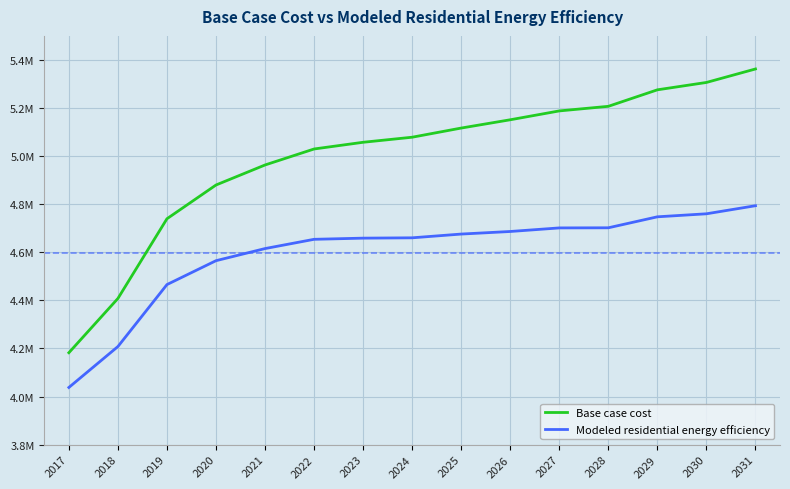

The value of Modeled residential energy efficiency at 2022 is 6501547.6. True or false?

False